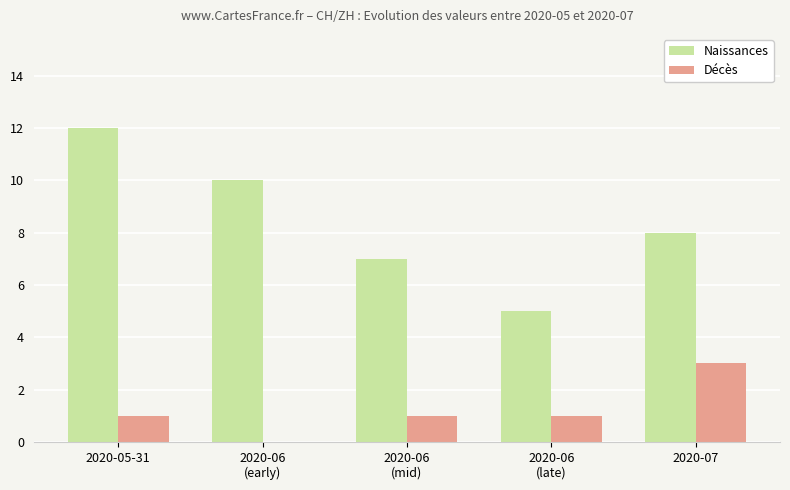

Count the Décès values in the range 1 to 2.

3